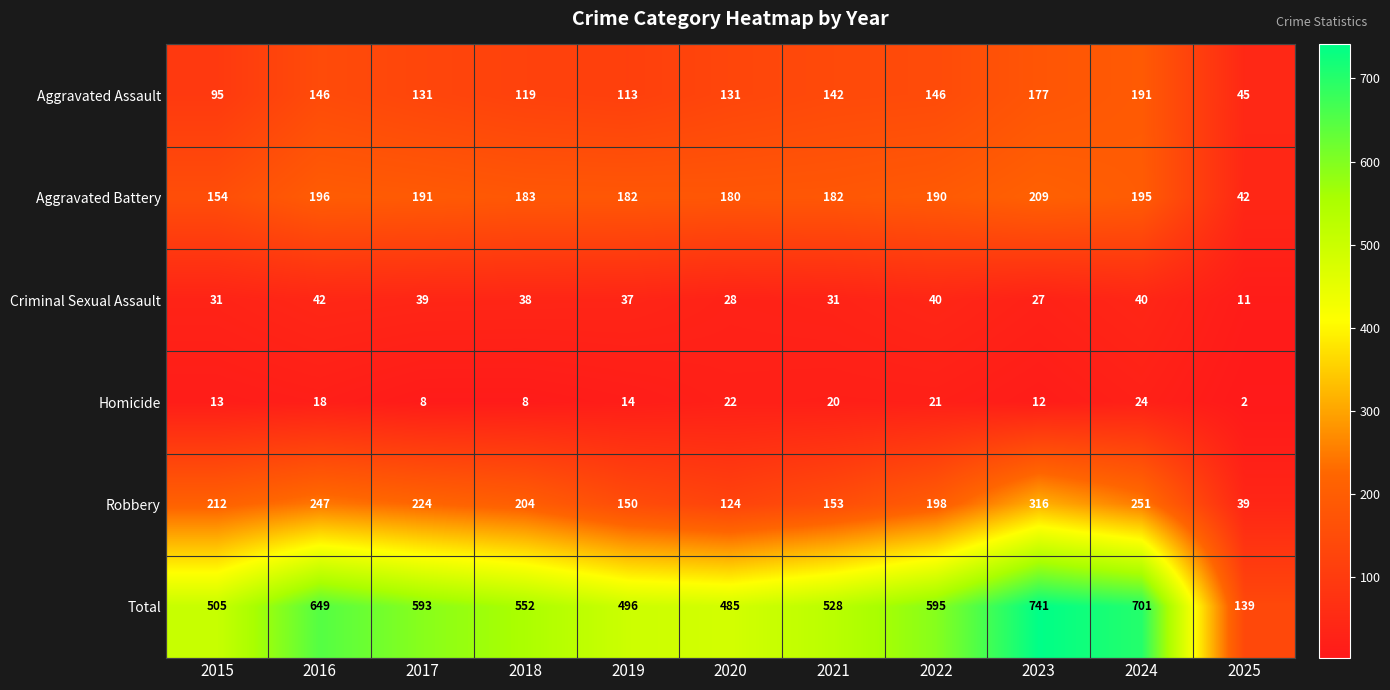

At which label is Homicide closest to 13?

2015